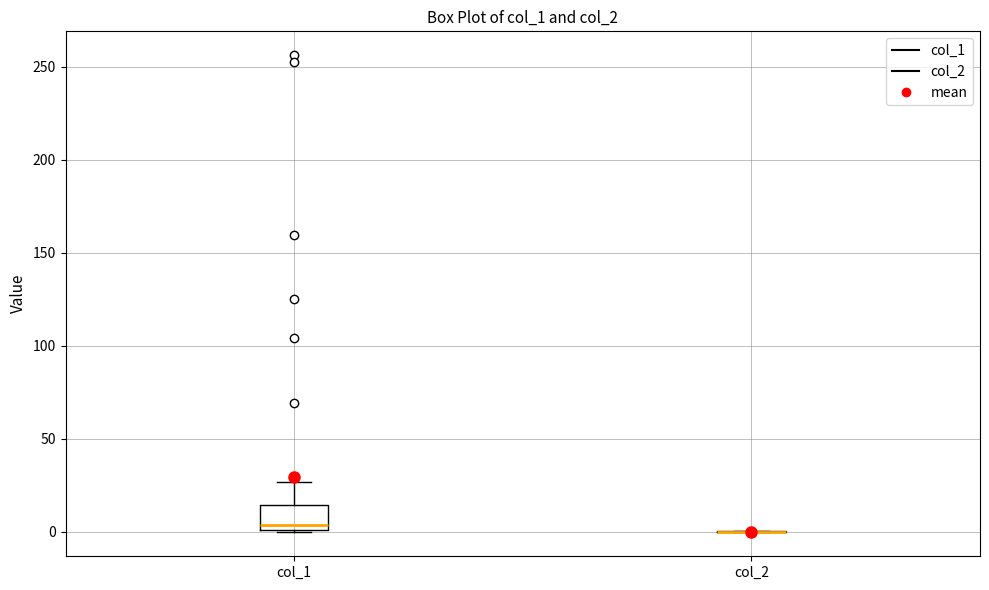

Reading left to right, read every box against the y-axis: the position of its median line, the range the box covers, and the ends of its whiskers. The values are not printed on the chart, so give them approximately, as read against the axis.

col_1: median 5, box 0 to 15, whiskers 0 to 25
col_2: box collapsed to a line at 0, whiskers 0 to 0